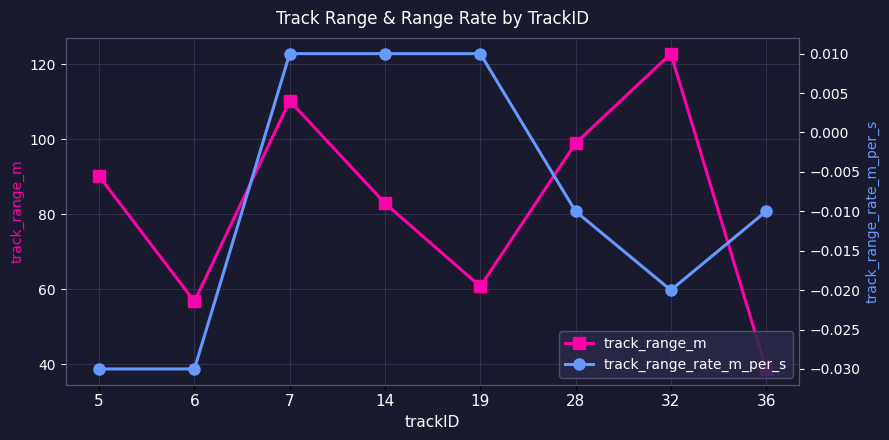

Which series changed the most between 14 and 36?

track_range_m